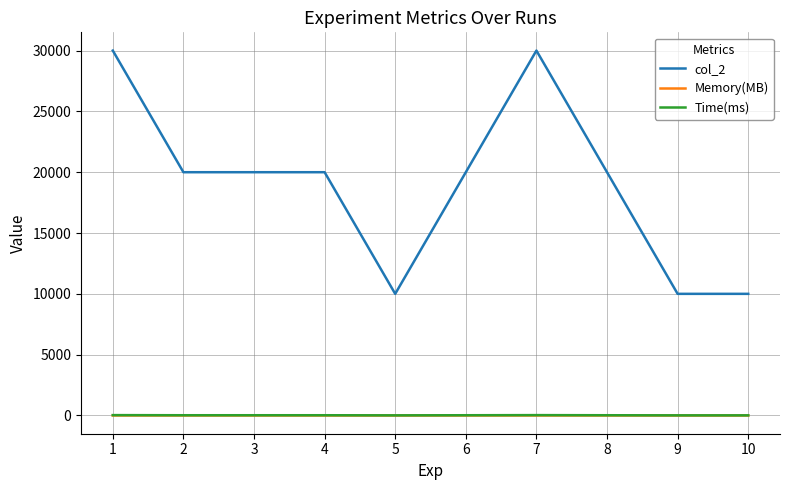

True or false: col_2 and Memory(MB) intersect in this chart.

False